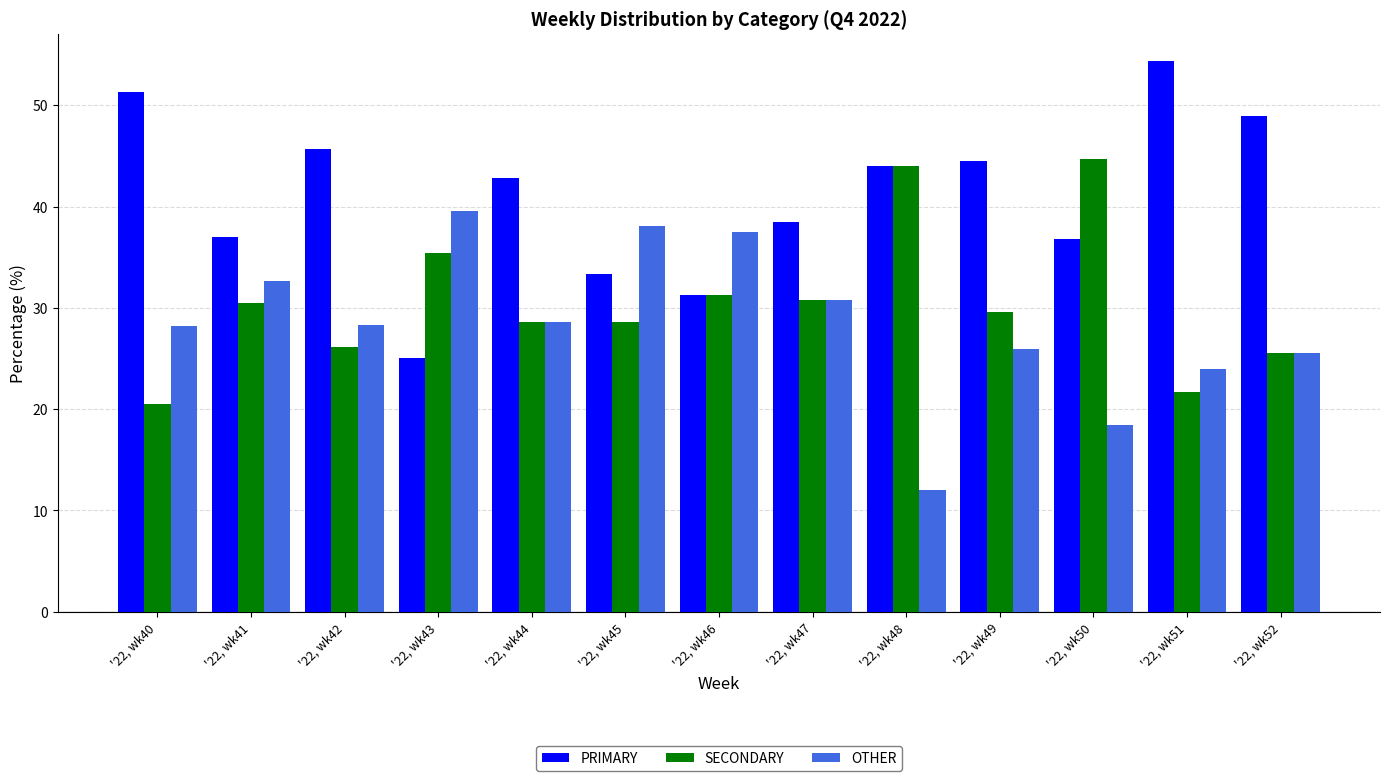

What is the maximum value shown in the chart?

54.3